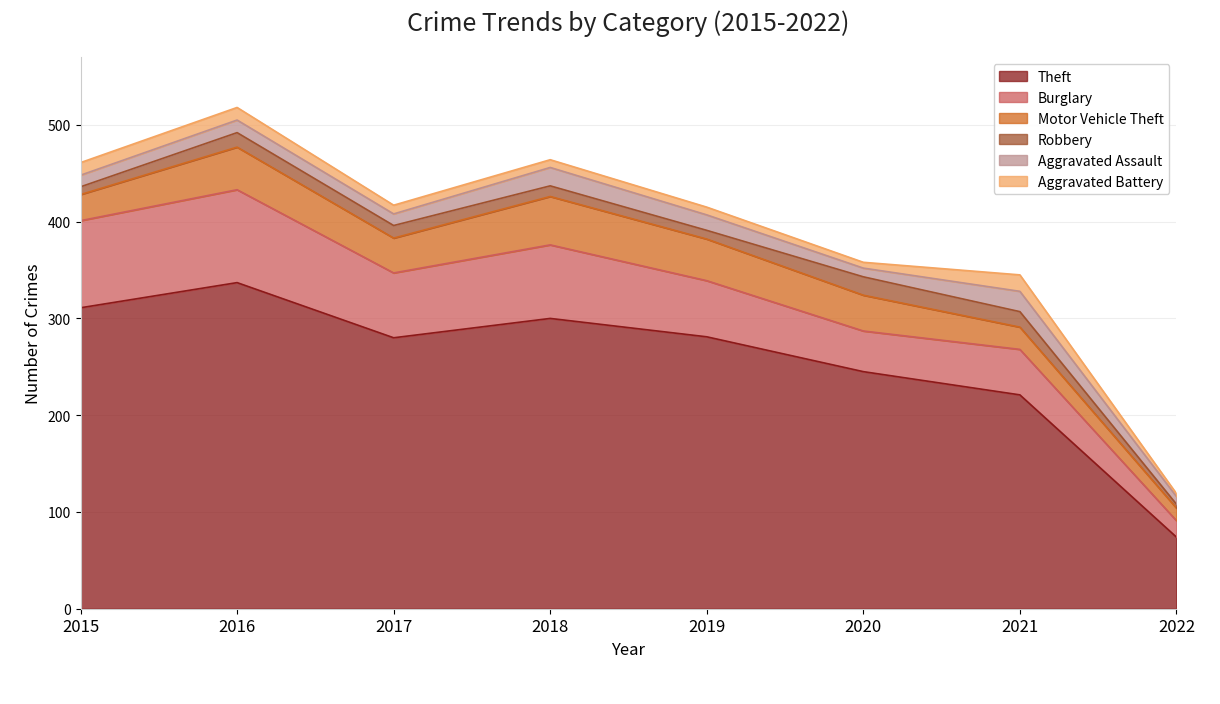

List the labels in order of Aggravated Battery value, largest first.

2021, 2015, 2016, 2017, 2018, 2019, 2020, 2022